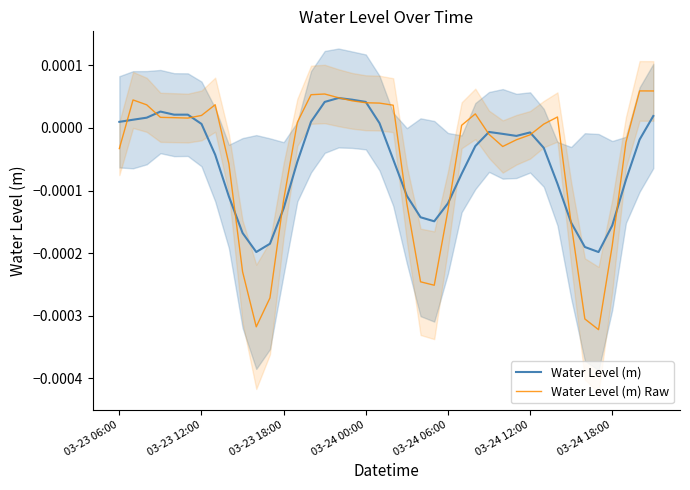

The value of Water Level (m) at 26 is -0.0. True or false?

False